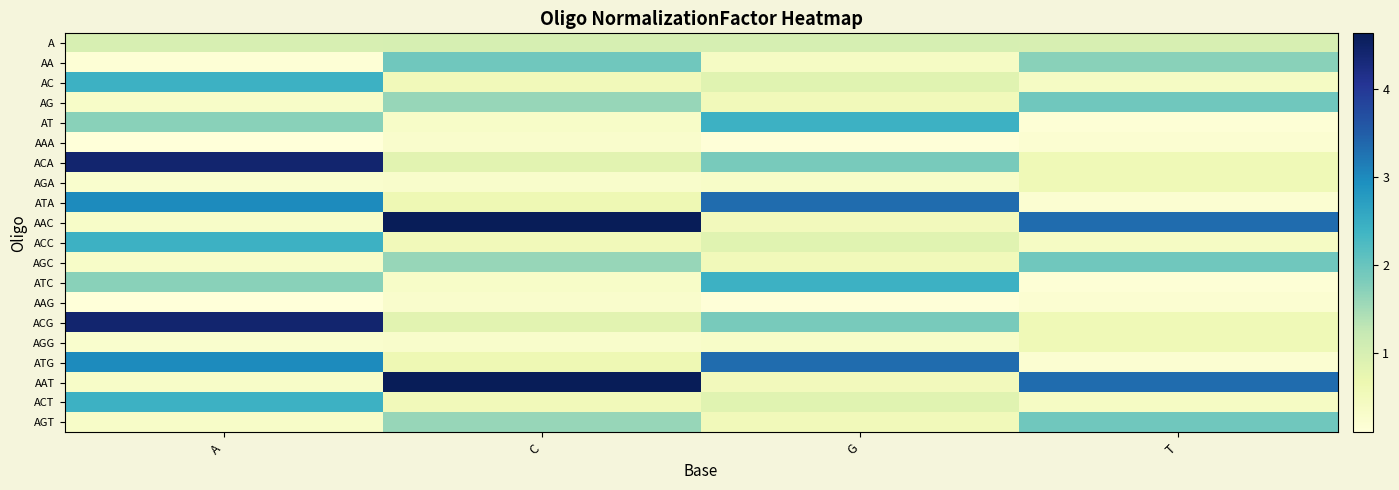

Reading left to right, list all the values displayed in this chart.

A: A=1.0	C=1.0	G=1.0	T=1.0
AA: A=0.2	C=1.9	G=0.4	T=1.7
AC: A=2.4	C=0.5	G=0.9	T=0.4
AG: A=0.3	C=1.6	G=0.5	T=1.9
AT: A=1.7	C=0.3	G=2.4	T=0.2
AAA: A=0.1	C=0.3	G=0.1	T=0.2
ACA: A=4.4	C=0.8	G=1.9	T=0.6
AGA: A=0.3	C=0.3	G=0.3	T=0.6
ATA: A=3.0	C=0.6	G=3.3	T=0.2
AAC: A=0.3	C=4.6	G=0.5	T=3.3
ACC: A=2.4	C=0.5	G=0.9	T=0.4
AGC: A=0.3	C=1.6	G=0.5	T=1.9
ATC: A=1.7	C=0.3	G=2.4	T=0.2
AAG: A=0.1	C=0.3	G=0.1	T=0.2
ACG: A=4.4	C=0.8	G=1.9	T=0.6
AGG: A=0.3	C=0.3	G=0.3	T=0.6
ATG: A=3.0	C=0.6	G=3.3	T=0.2
AAT: A=0.3	C=4.6	G=0.5	T=3.3
ACT: A=2.4	C=0.5	G=0.9	T=0.4
AGT: A=0.3	C=1.6	G=0.5	T=1.9